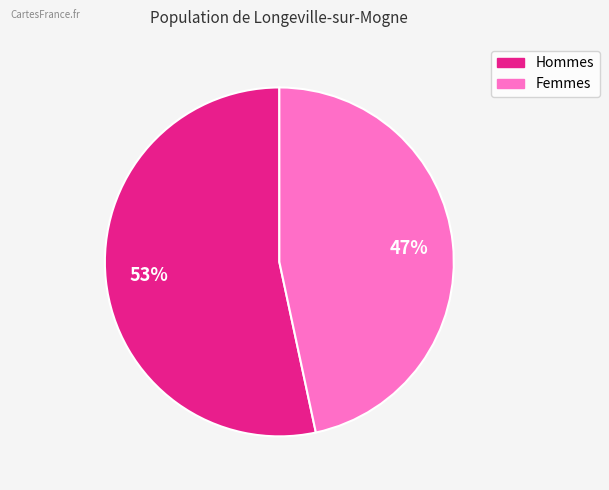

How many slices are in this pie chart?

2